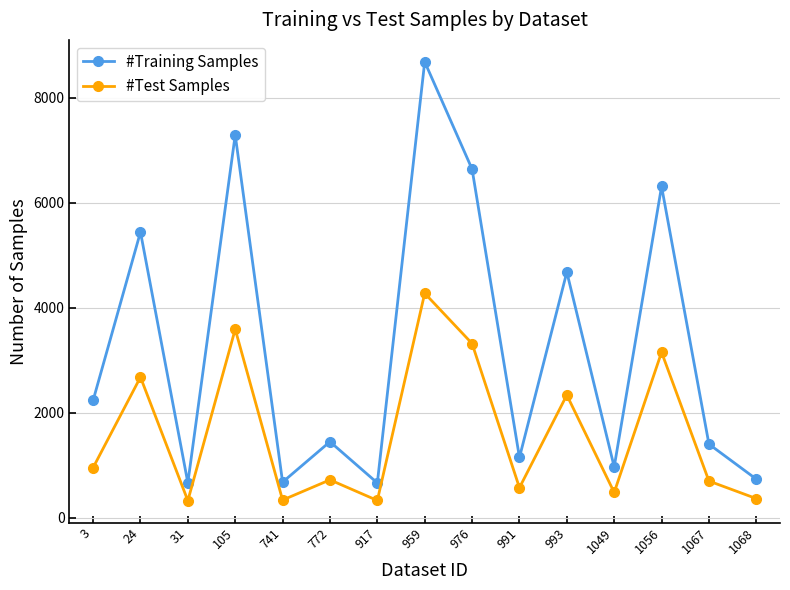

What is the total value across all series at 991?

1728.0